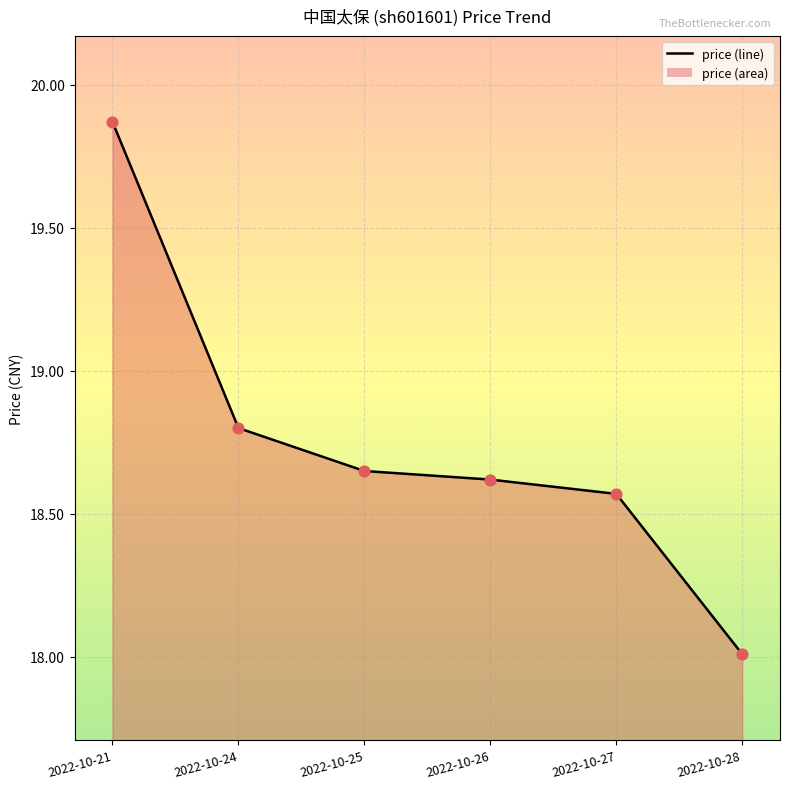

Between 2022-10-27 and 2022-10-26, which is larger?

2022-10-26